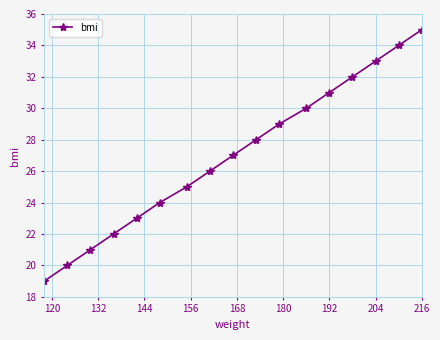

True or false: there are more than 0 points higher than both neighbors.

False